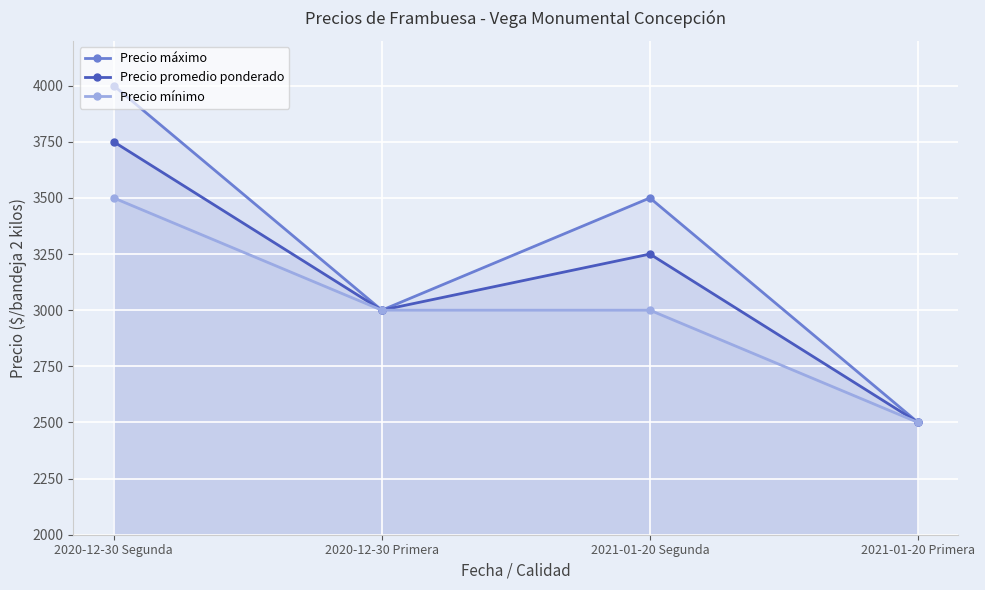

What is the approximate value of Precio mínimo at 2021-01-20 Segunda, to the nearest 100?

3000